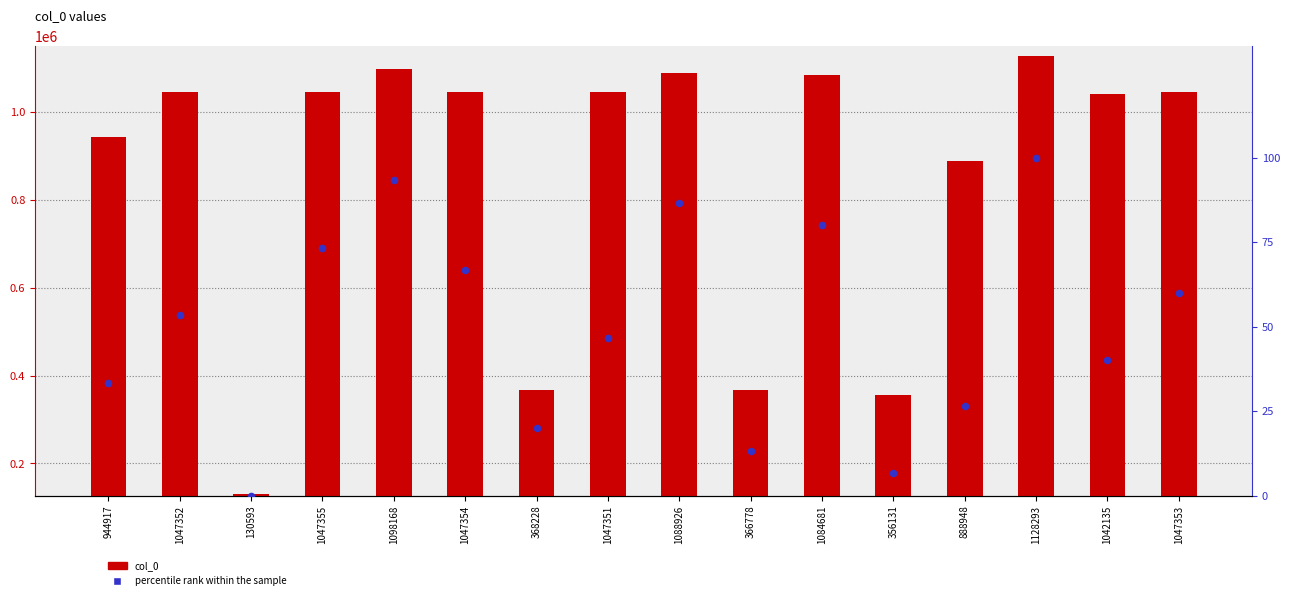

What is the total value across all series at 1042135?

1042175.0